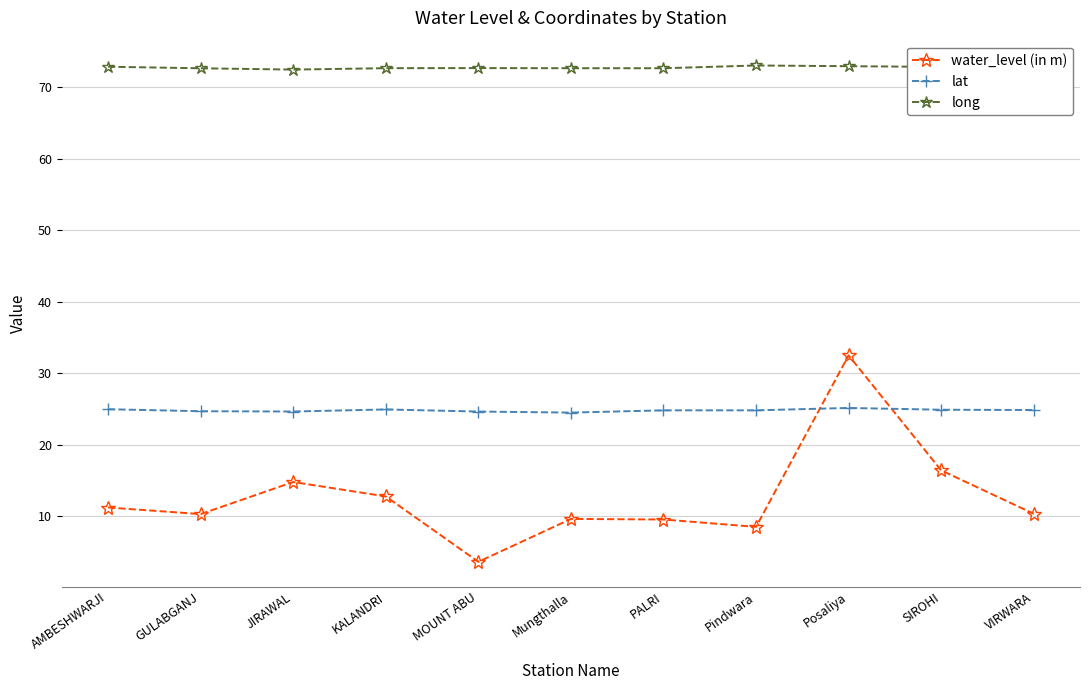

Is it true that long equals 72.7 at KALANDRI?

True